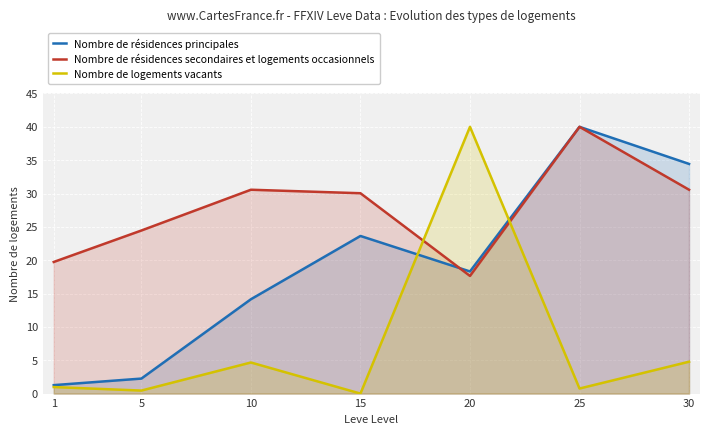

True or false: Nombre de résidences principales and Nombre de résidences secondaires et logements occasionnels cross at least once.

True